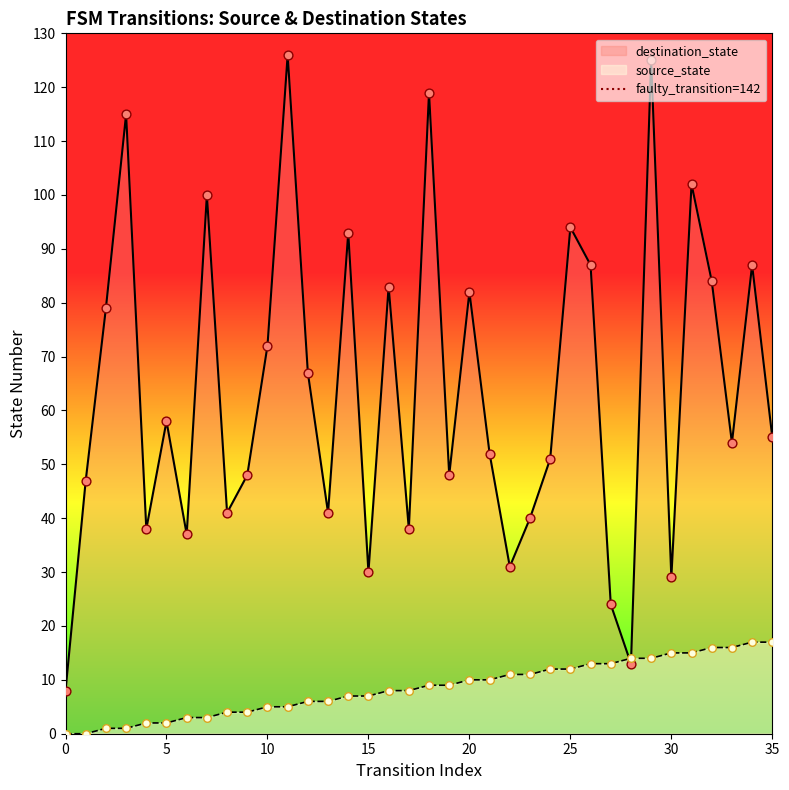

The destination_state series shows 58 at 5. True or false?

True